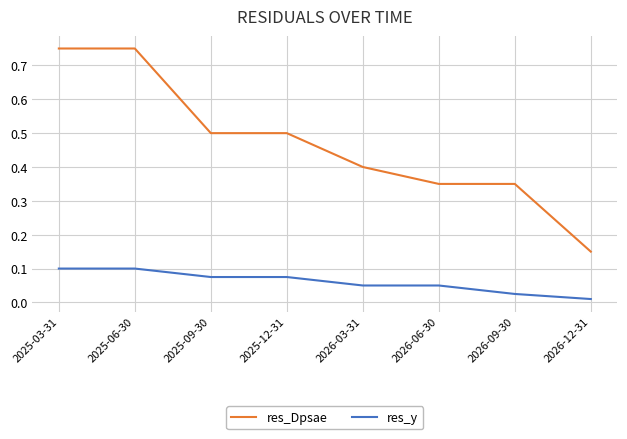

What is the difference between the second highest and minimum values in the res_Dpsae series?

0.6